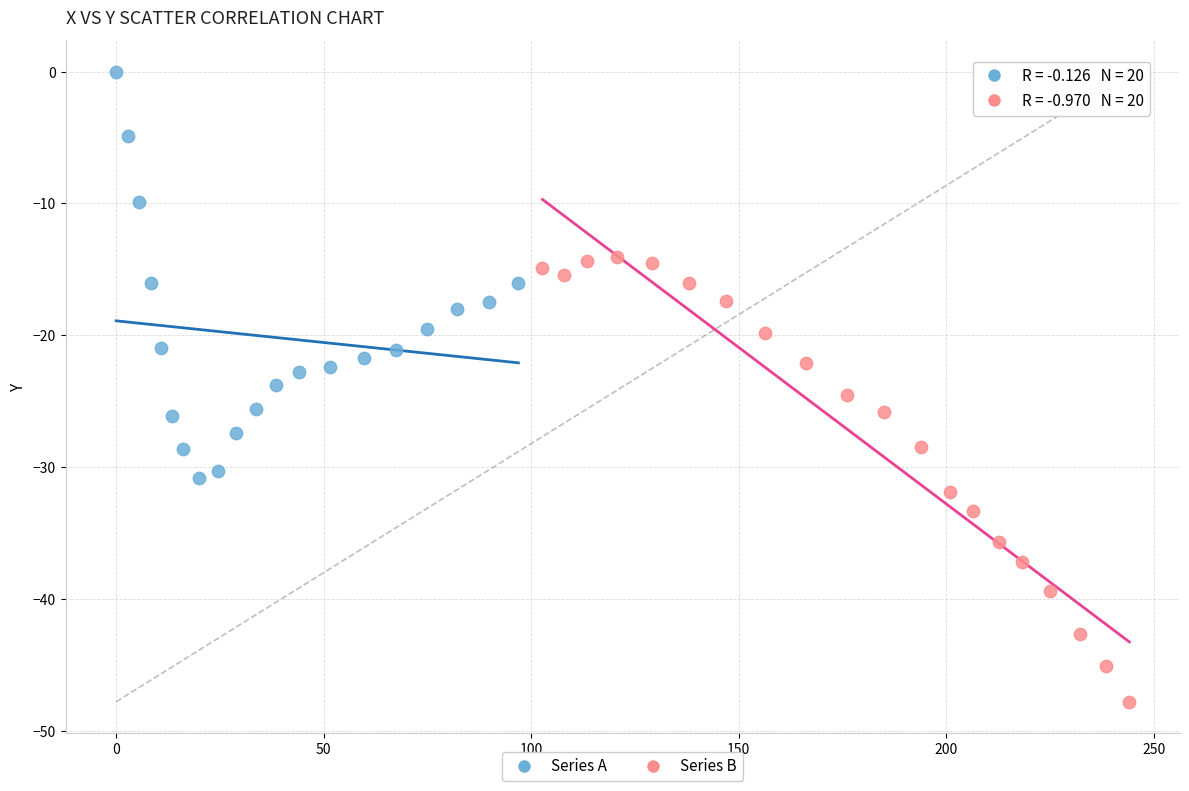

Which series reaches the minimum Y coordinate?

Series B